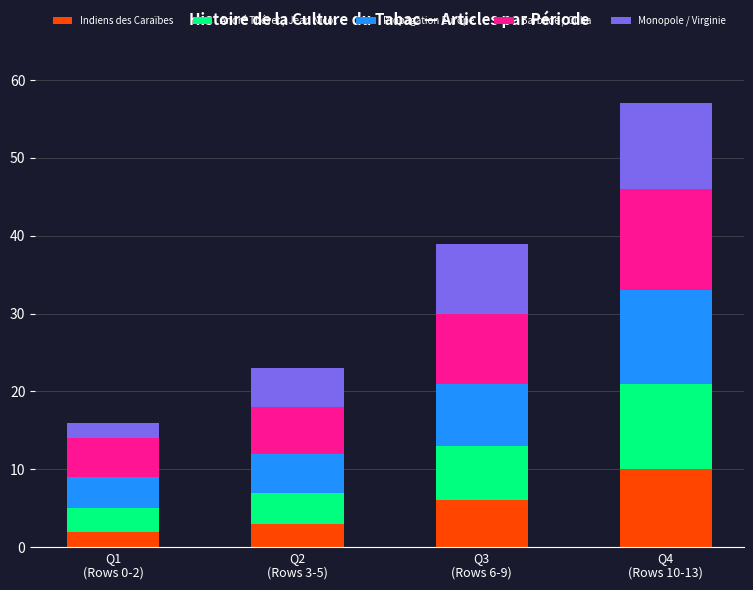

How many bars are there in total?

4